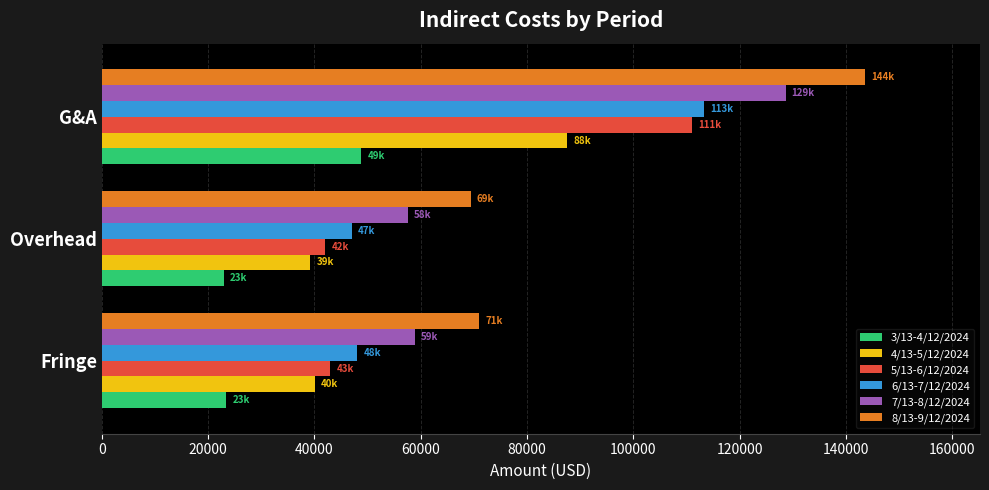

The 7/13-8/12/2024 series shows 29136.8 at Fringe. True or false?

False